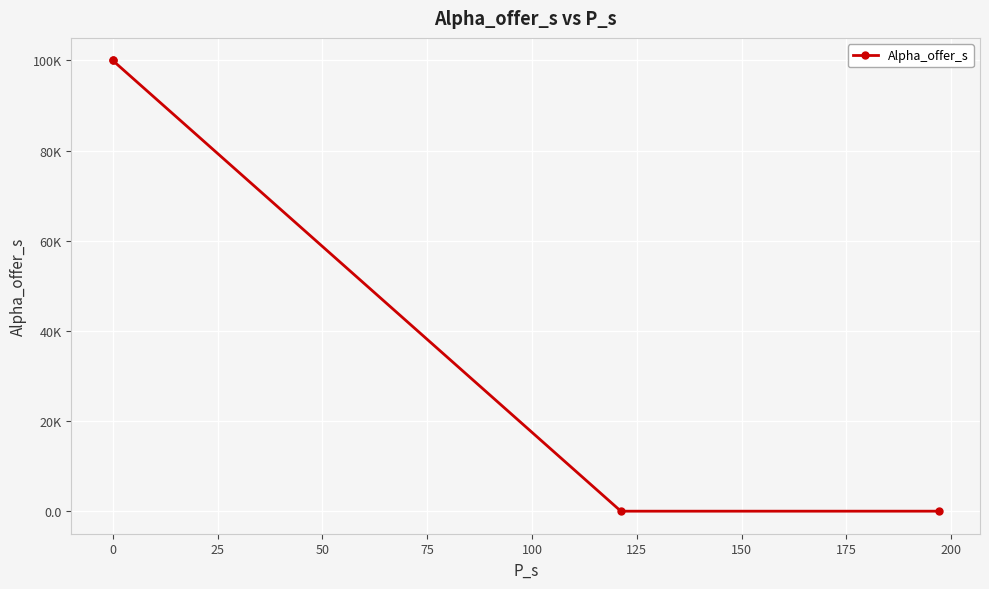

How many points are higher than both their immediate neighbors (excluding endpoints)?

1